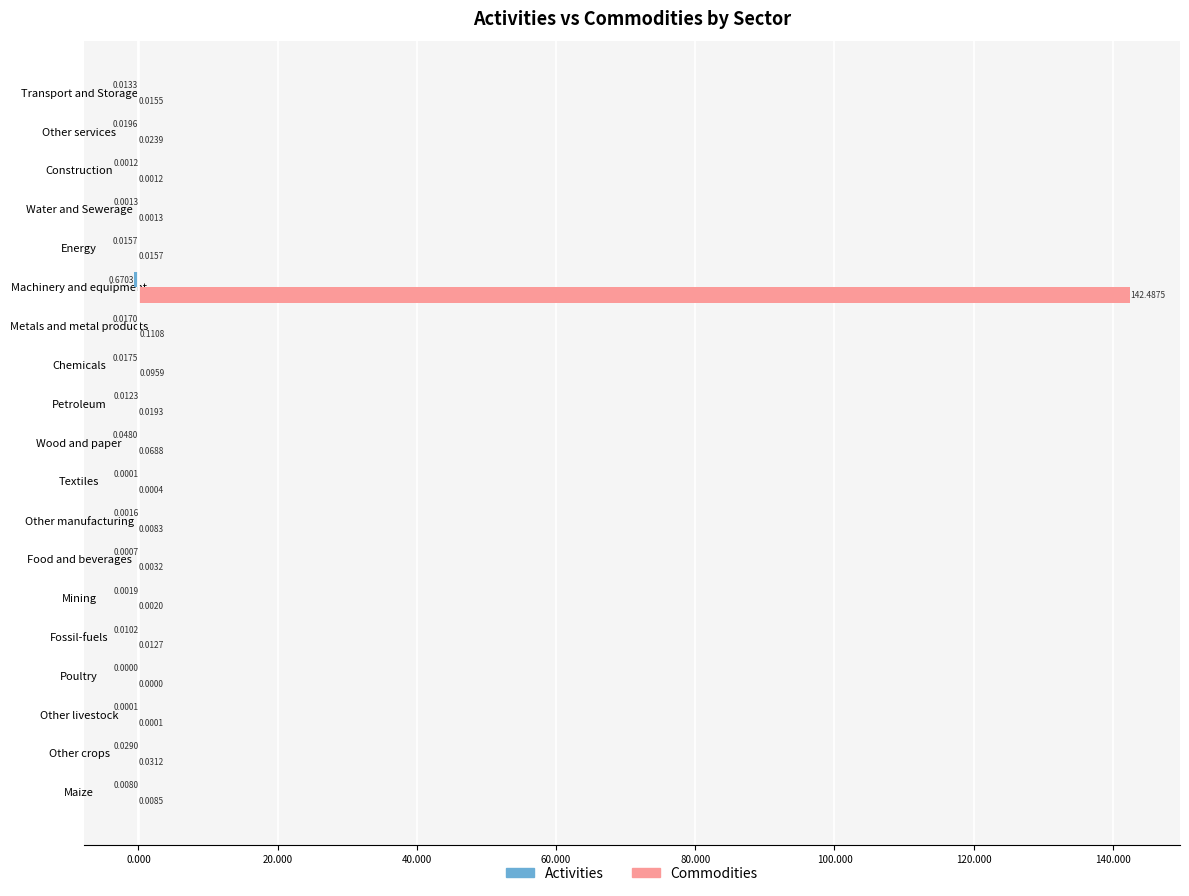

At which label is Commodities closest to 71?

Metals and metal products